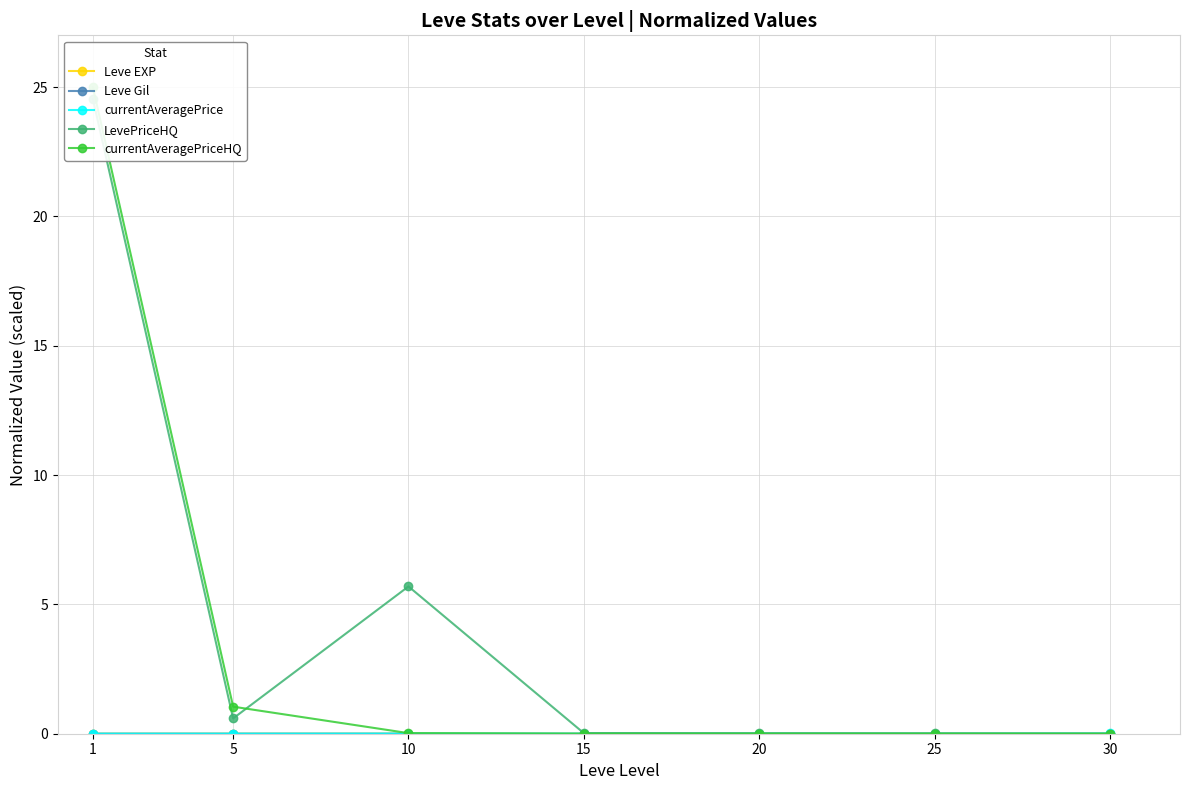

Which series has the largest total across all categories?

LevePriceHQ